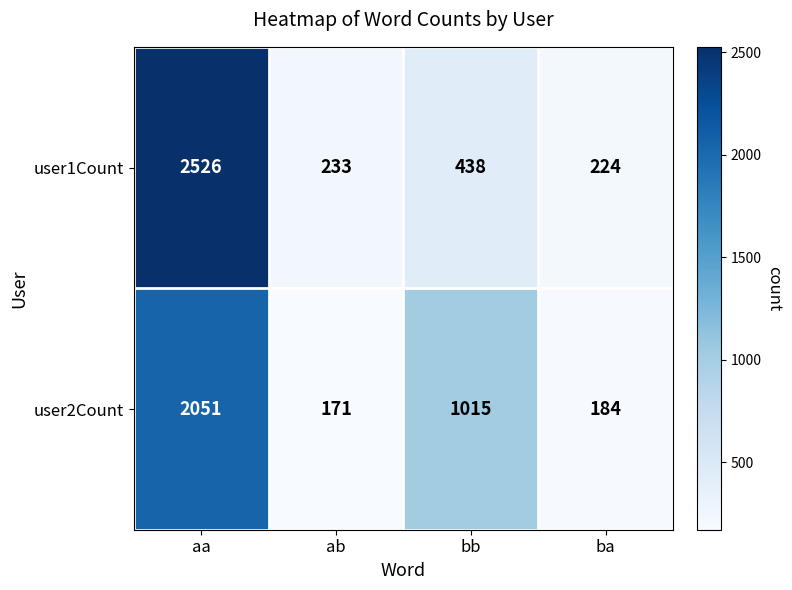

What is the total value across all series at bb?

1453